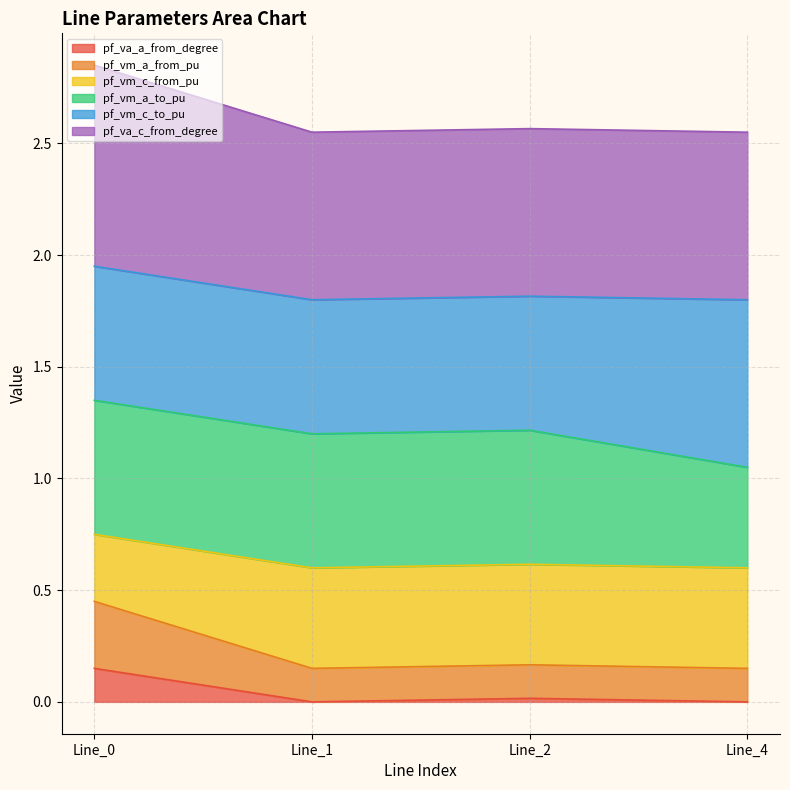

Where is pf_va_c_from_degree nearest to the value 1?

Line_1